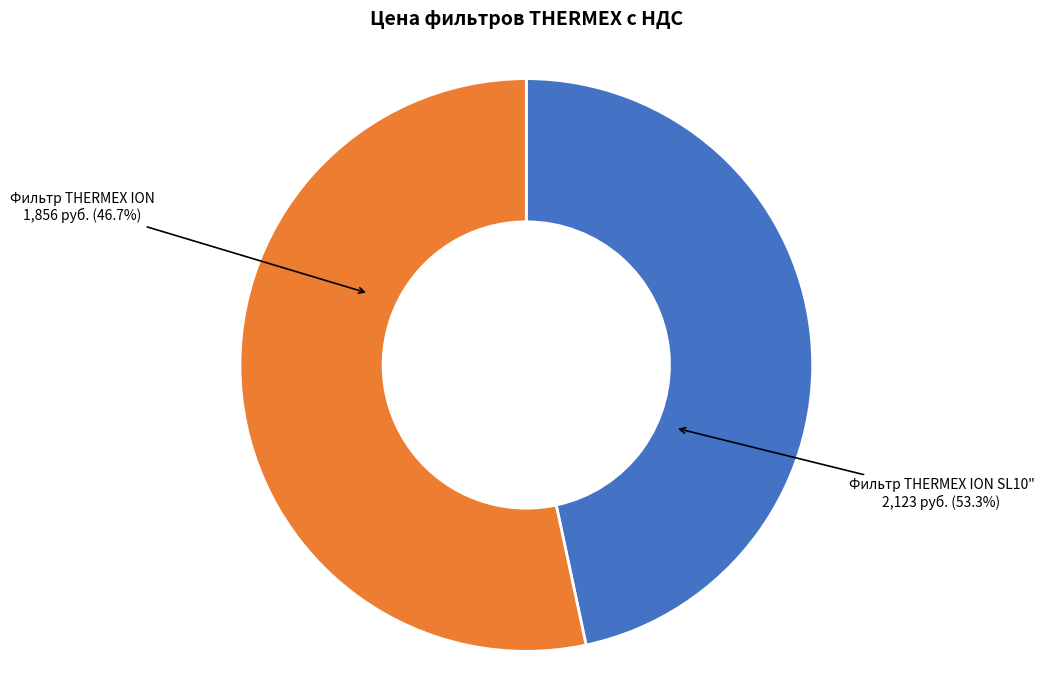

How many segments does this pie chart have?

2